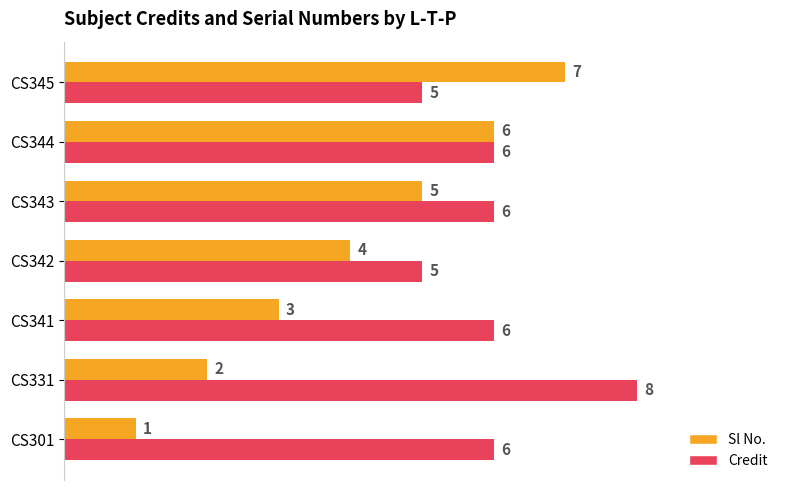

What is the sum of all Credit values?

42